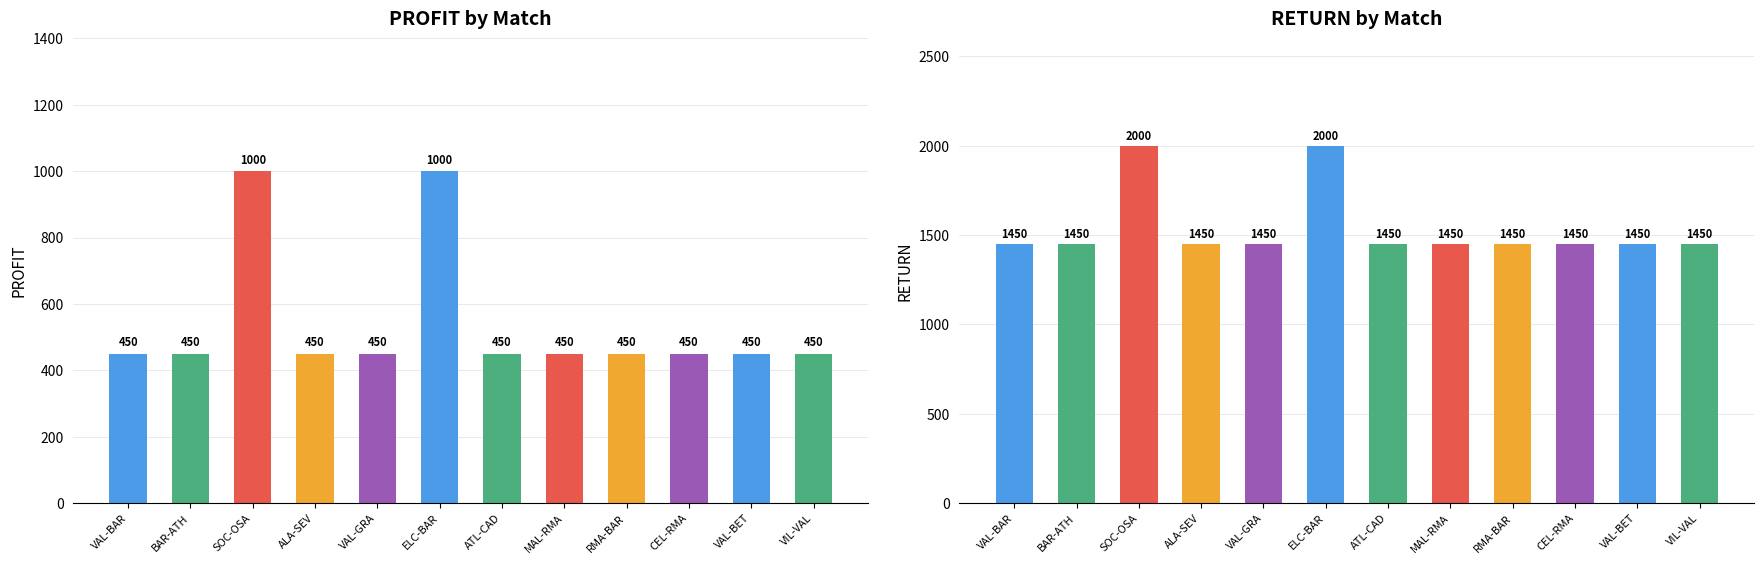

What is the approximate value of RETURN at VAL-GRA, to the nearest 10?

1450